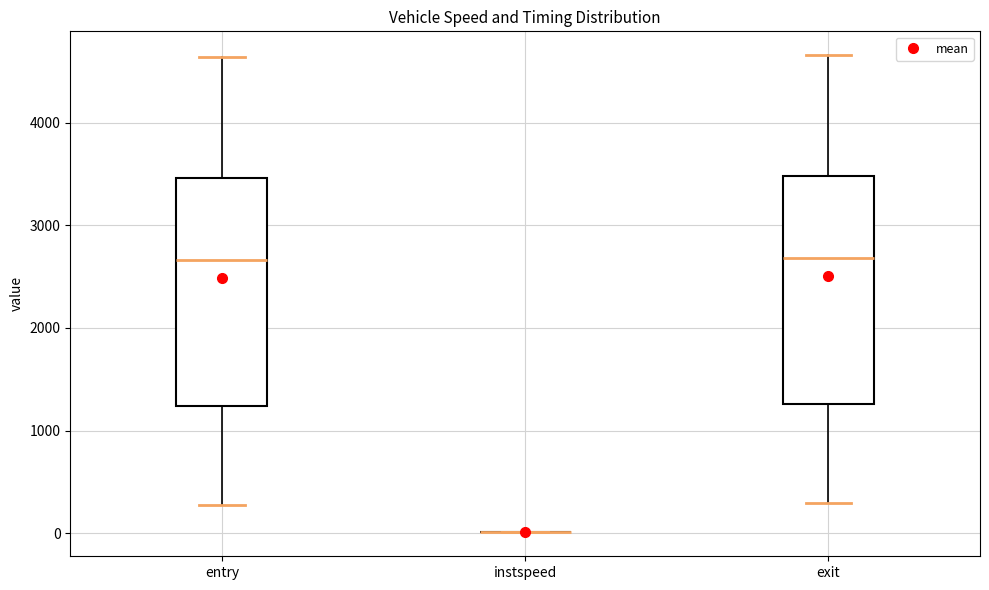

Reading left to right, transcribe this box plot: for each box, give where its median line is, the range the box spans, and where its two whiskers end, as read against the y-axis. The values are not printed on the chart, so give them approximately, as read against the axis.

entry: median 2700, box 1200 to 3500, whiskers 300 to 4600
instspeed: box collapsed to a line at 0, whiskers 0 to 0
exit: median 2700, box 1300 to 3500, whiskers 300 to 4700